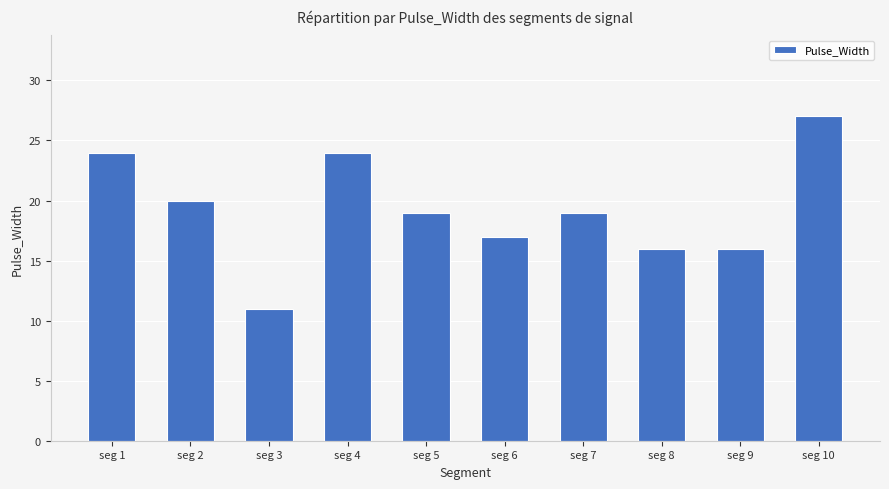

Count the number of categories in the chart.

10